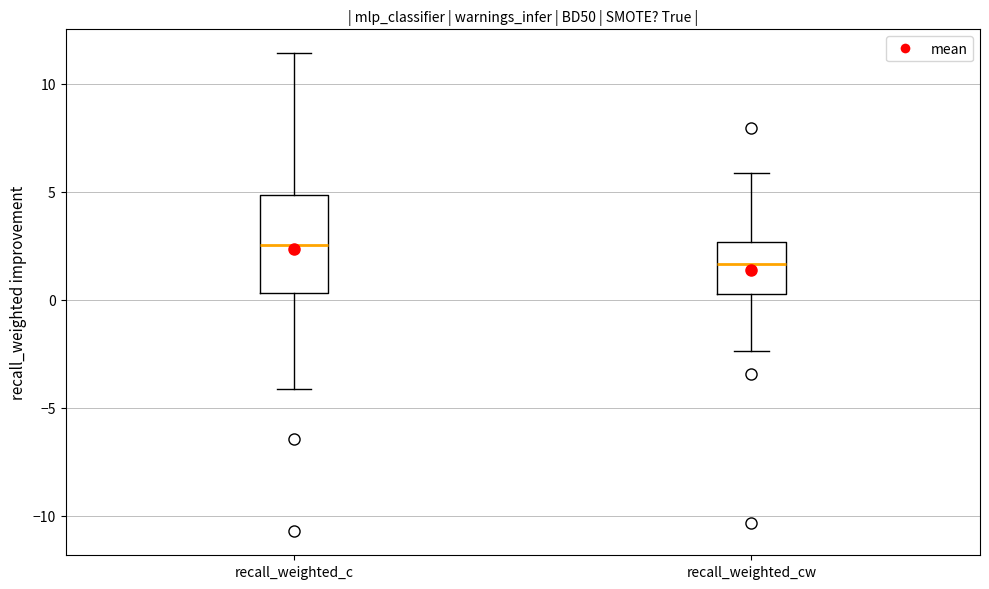

Which box is the tallest, from its lower edge to its upper edge?

recall_weighted_c